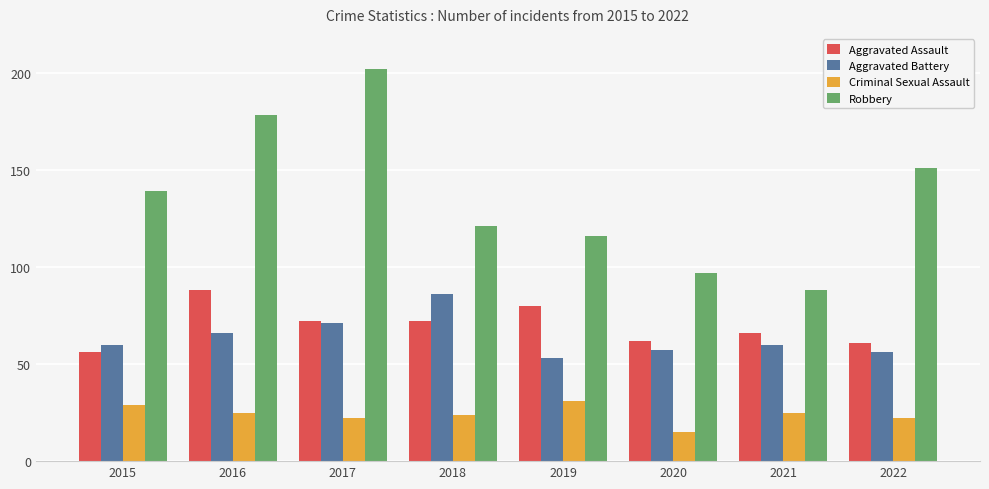

What value does the Robbery series have at 2022, to the nearest 50?

150